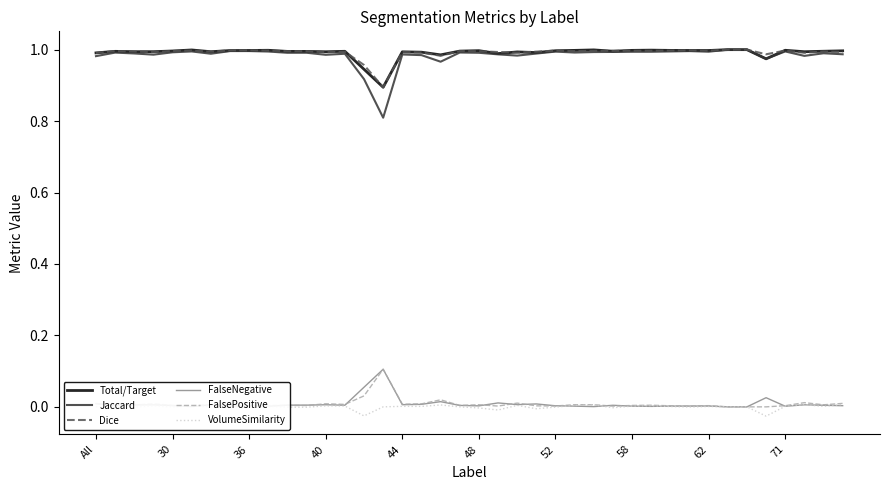

Which series has the widest spread of values?

Jaccard